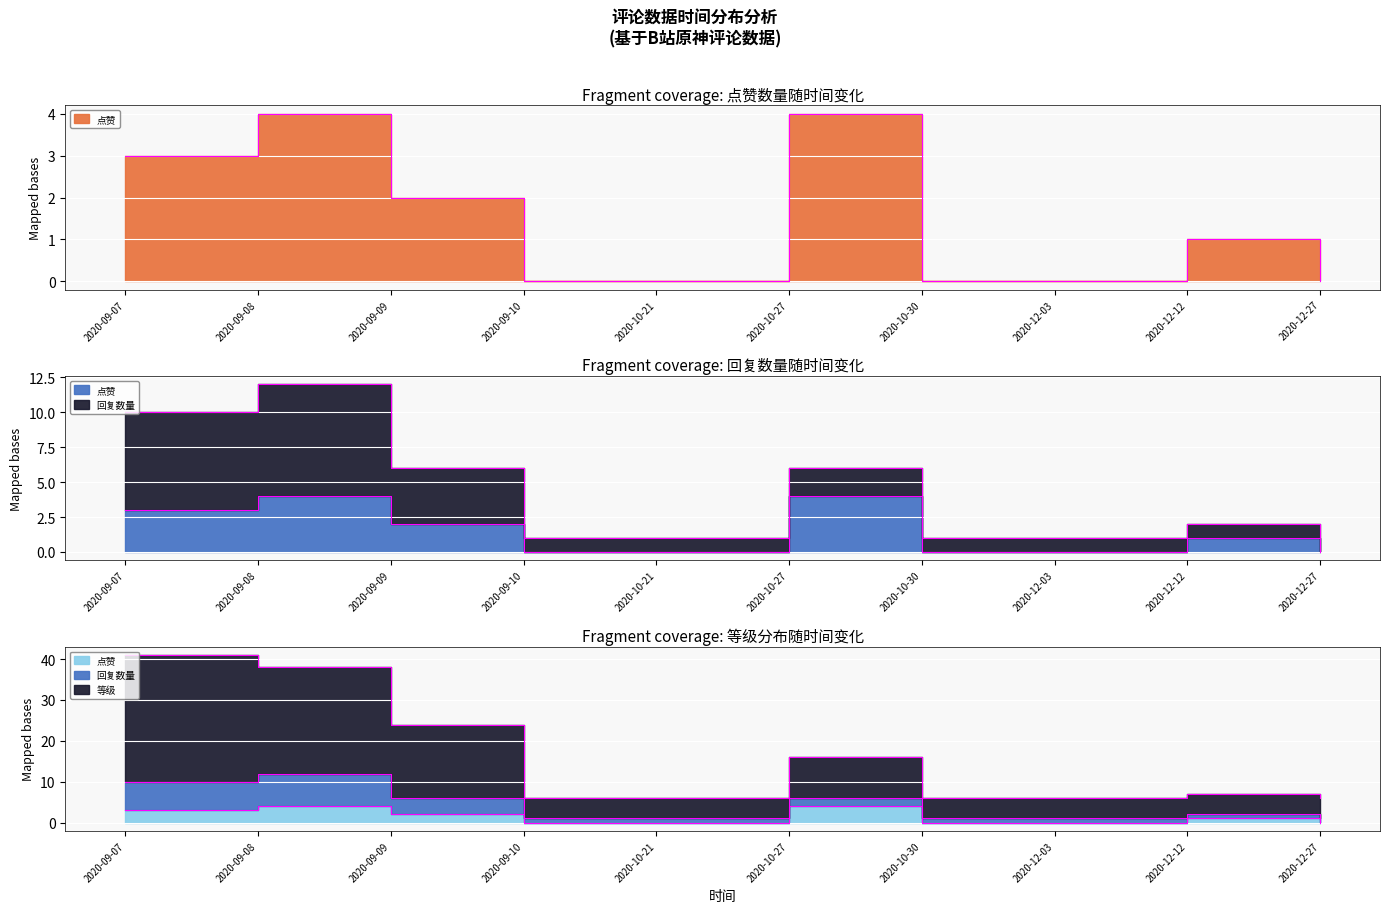

What is the greatest value displayed?

41